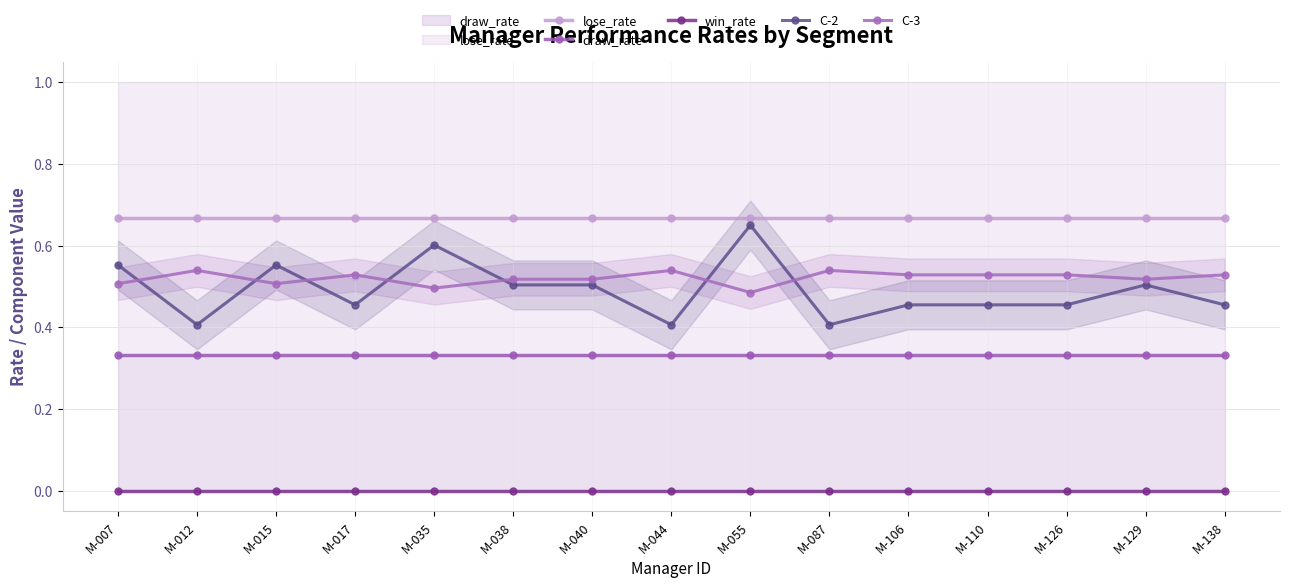

What are all the series names shown in the legend?

lose_rate, draw_rate, win_rate, C-2, C-3